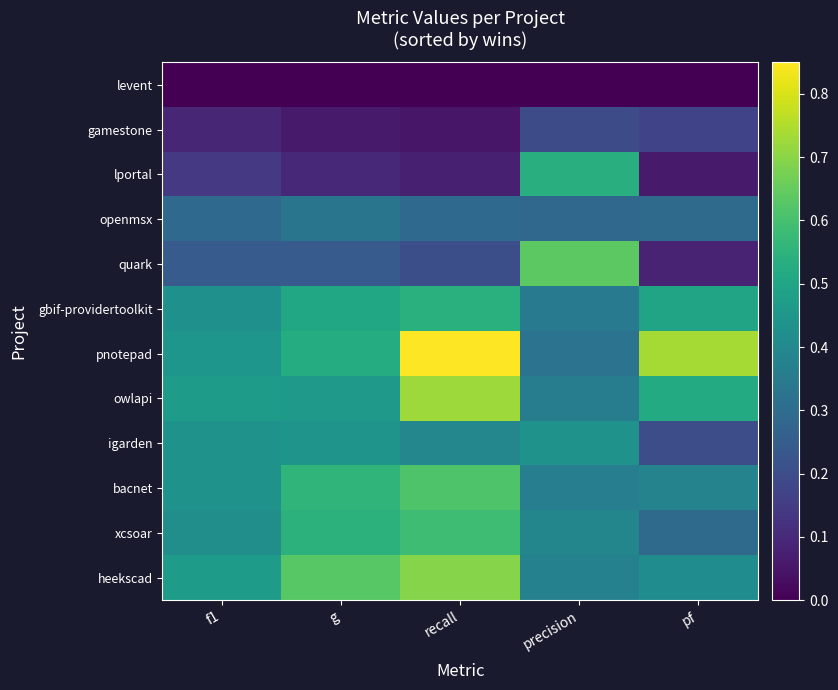

What is the total value across all series at precision?

4.3